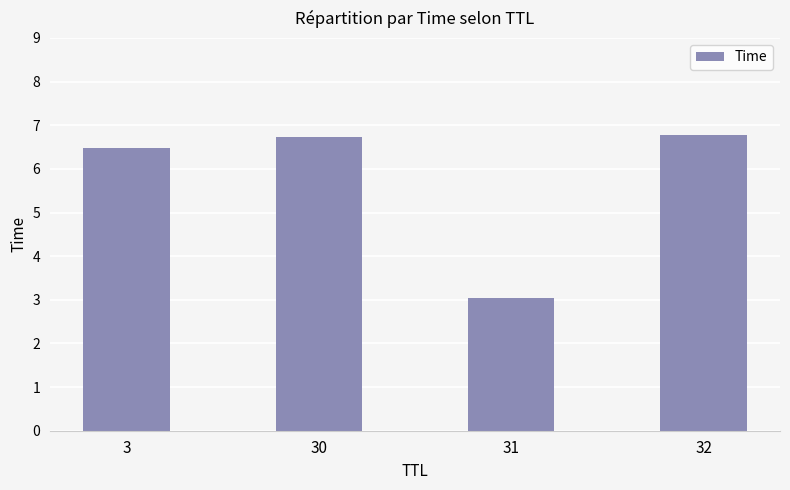

What is the value of the 1st bar from the left?

6.5